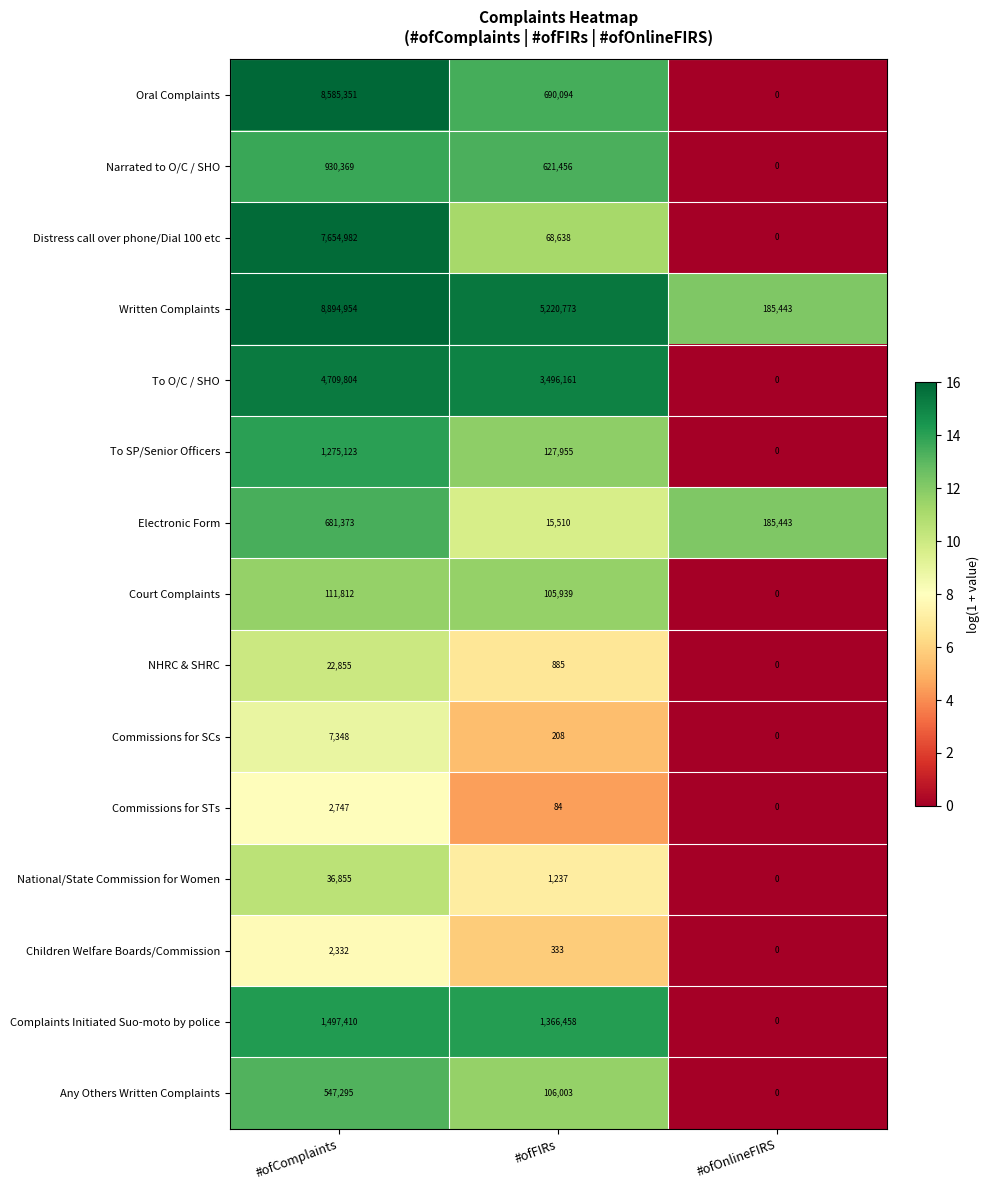

Is it true that To SP/Senior Officers equals 127955 at #ofFIRs?

True